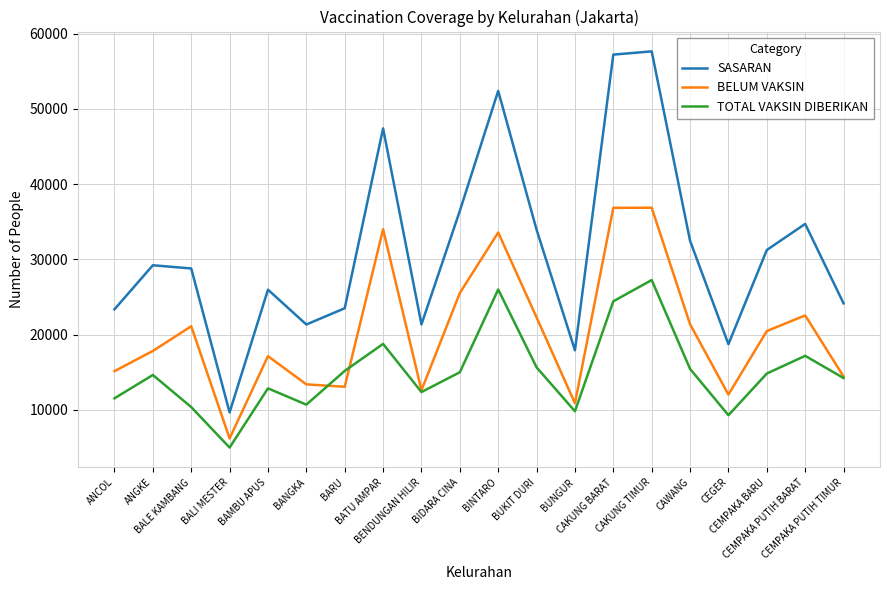

True or false: SASARAN and TOTAL VAKSIN DIBERIKAN intersect in this chart.

False